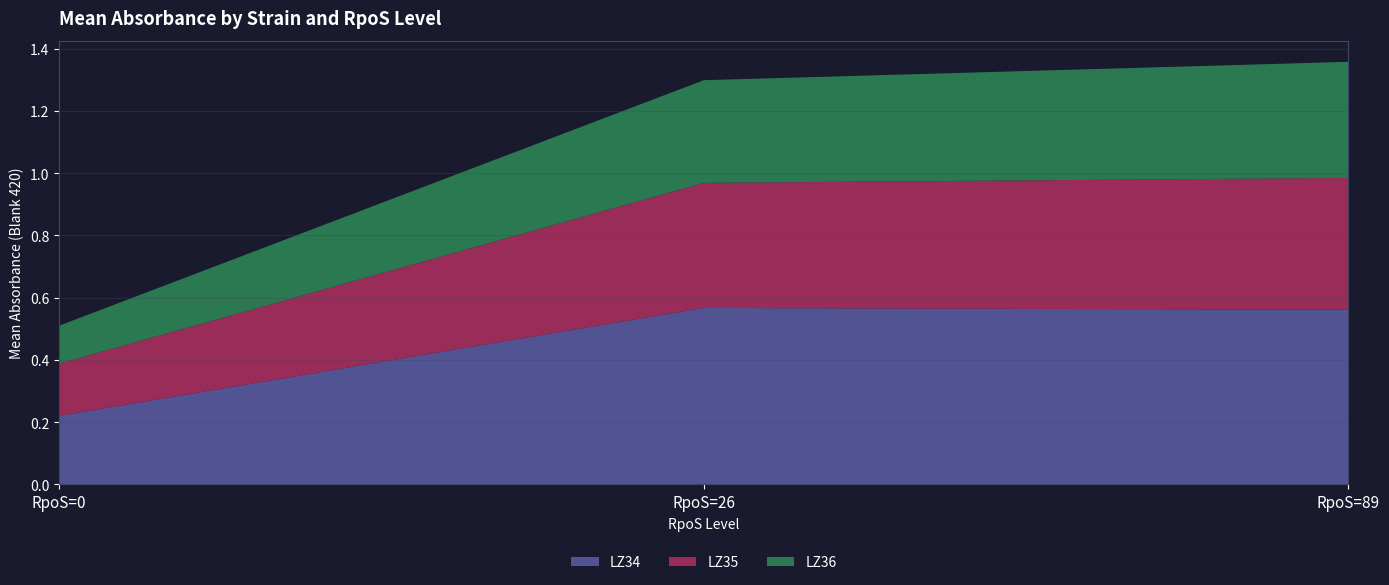

Reading left to right, what are all the values shown in this chart?

LZ34: RpoS=0=0.2	RpoS=26=0.6	RpoS=89=0.6
LZ35: RpoS=0=0.2	RpoS=26=0.4	RpoS=89=0.4
LZ36: RpoS=0=0.1	RpoS=26=0.3	RpoS=89=0.4